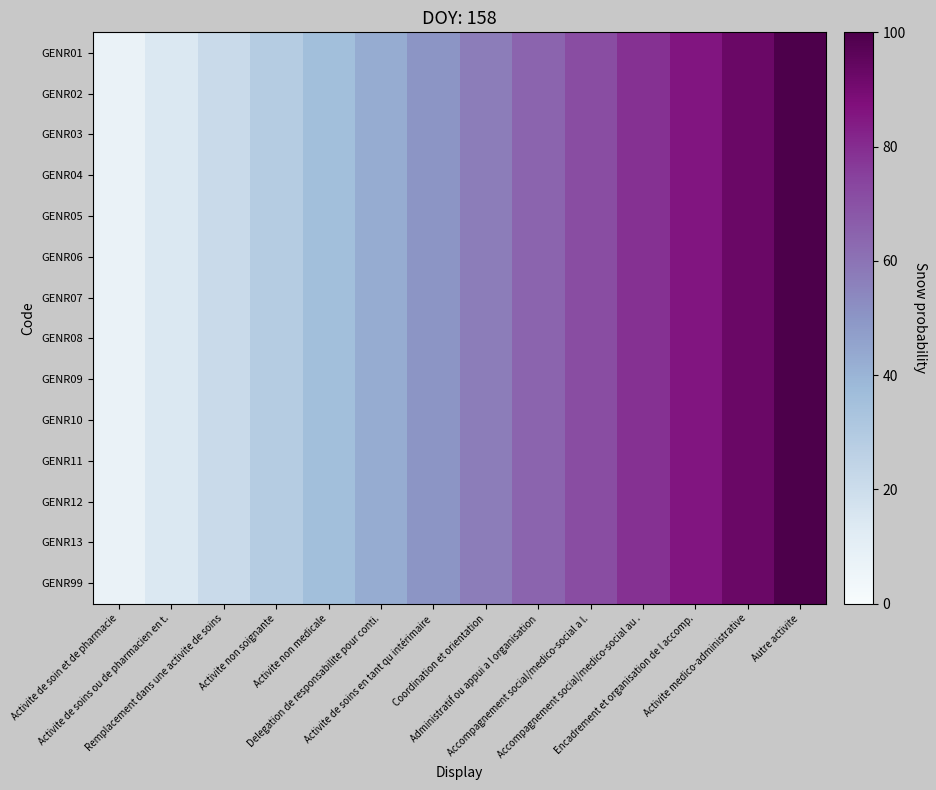

Count the number of categories in the chart.

14